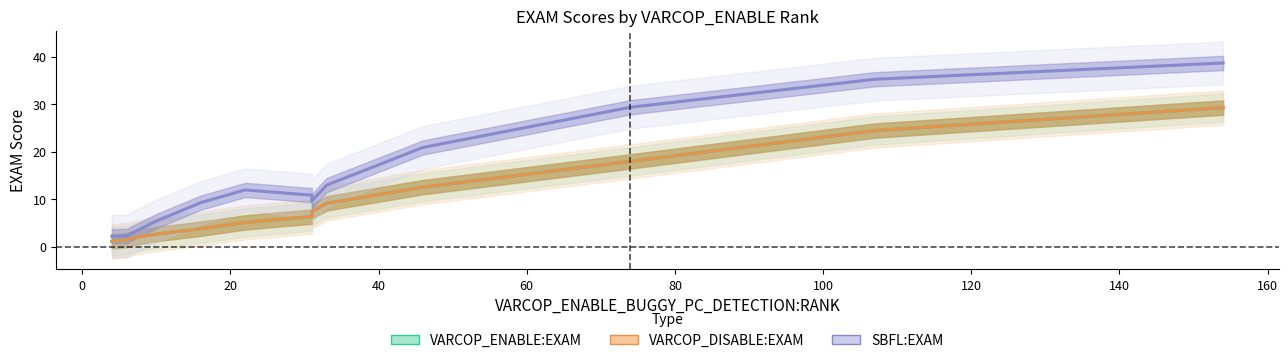

True or false: VARCOP_DISABLE:EXAM and VARCOP_ENABLE:EXAM cross at least once.

False